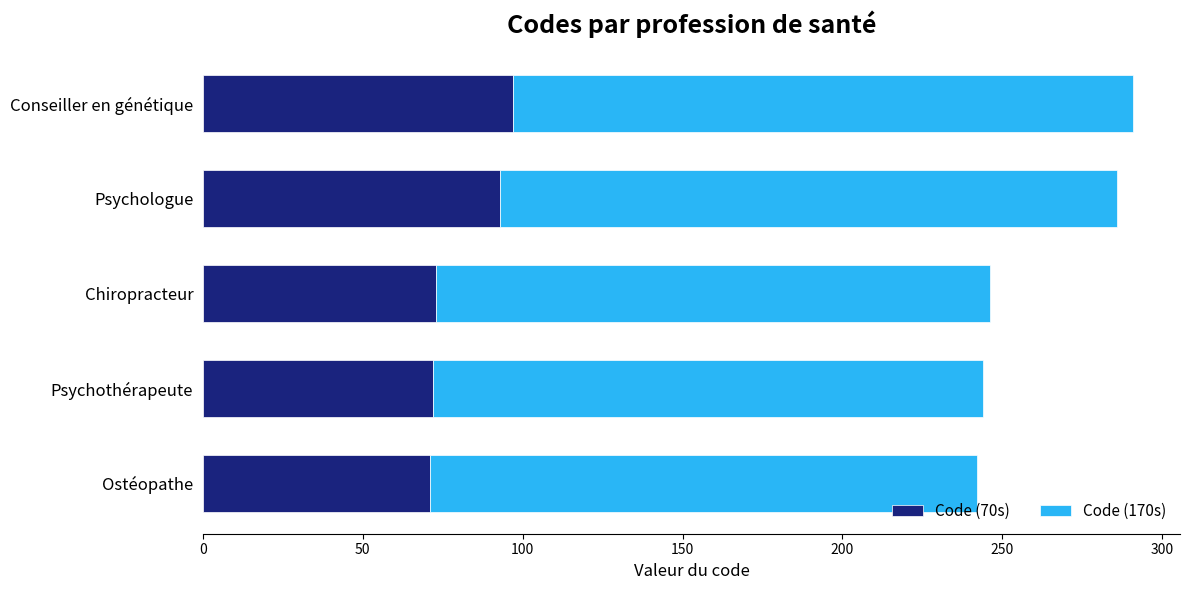

At which category is the sum across all series the highest?

Conseiller en génétique